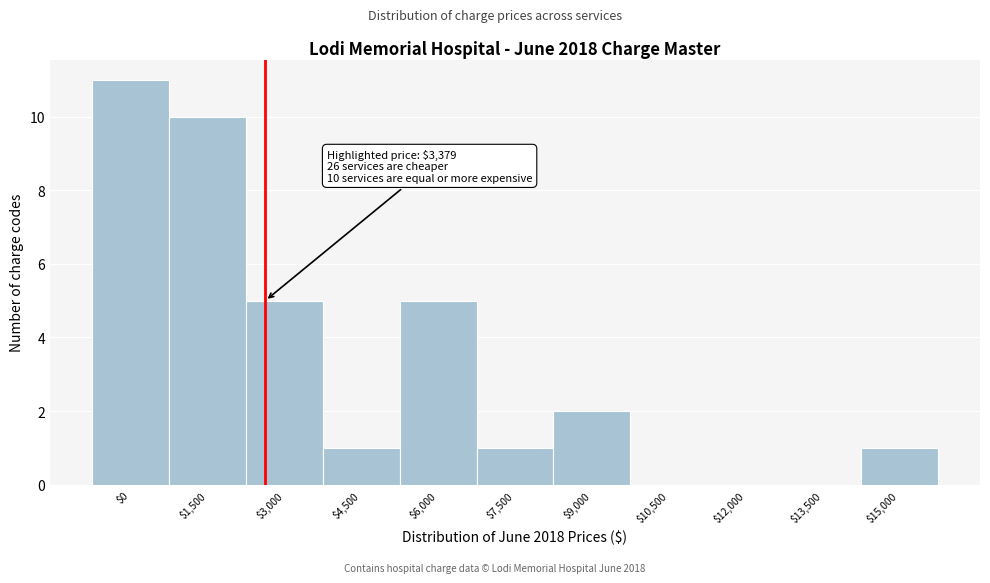

What is the sum of all values?

36